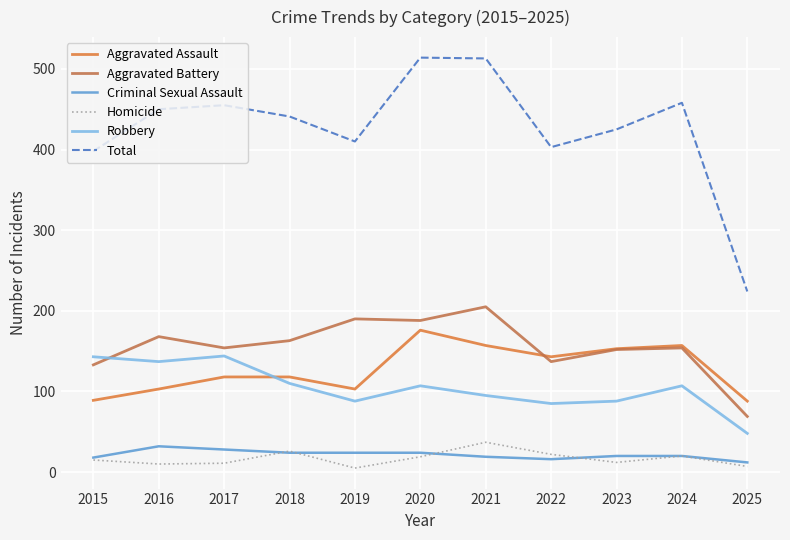

Where does the Homicide series first go above 15?

2018